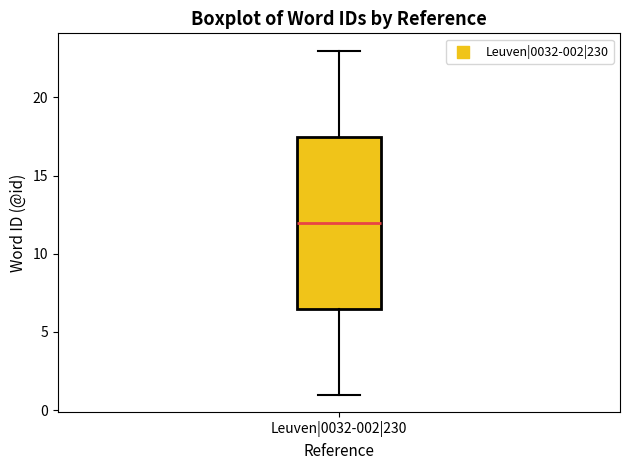

Read this box plot against the y-axis: the position of the median line, the range covered by the box, and the ends of both whiskers. The values are not printed on the chart, so give them approximately, as read against the axis.

median 12.0, box 6.5 to 17.5, whiskers 1.0 to 23.0